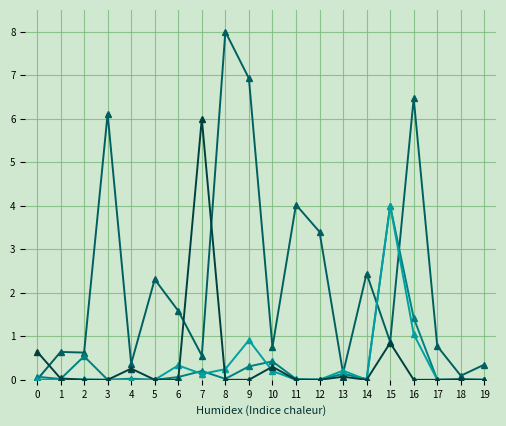

What is the total value across all series at 3?

6.1